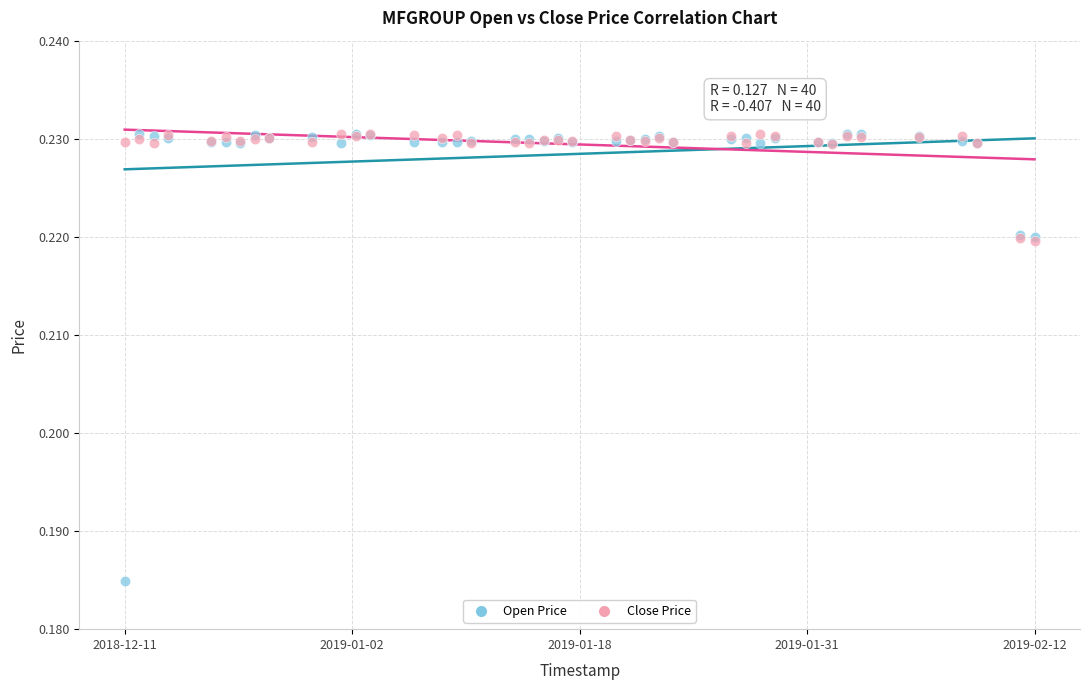

Which series contains the lowest Y value?

Open Price